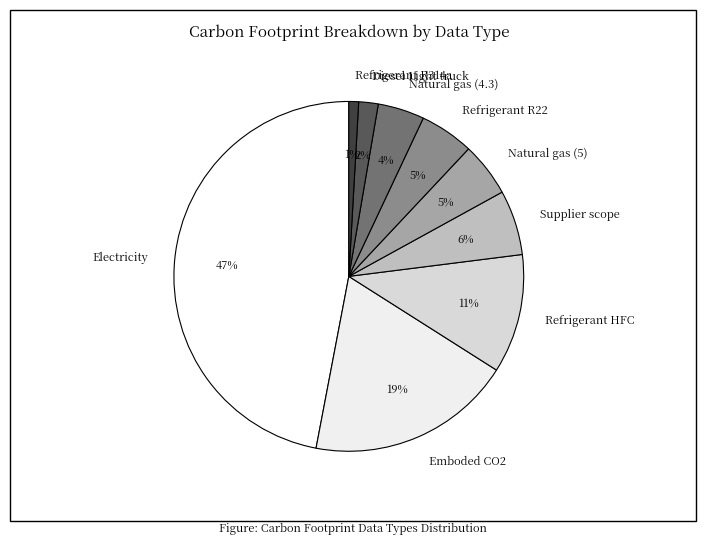

Count the number of slices in the pie.

9